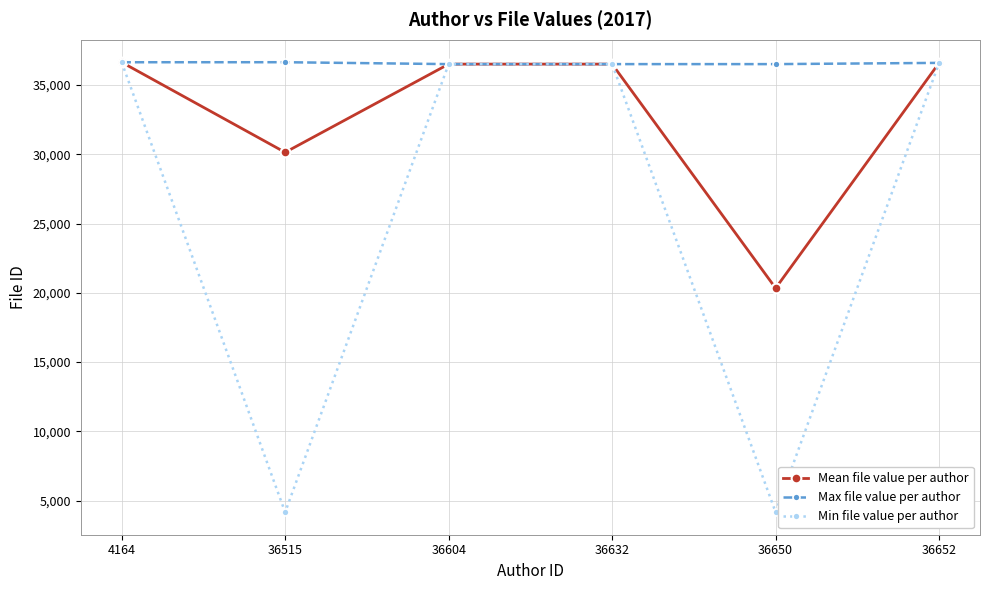

Which series has the largest total across all categories?

Max file value per author